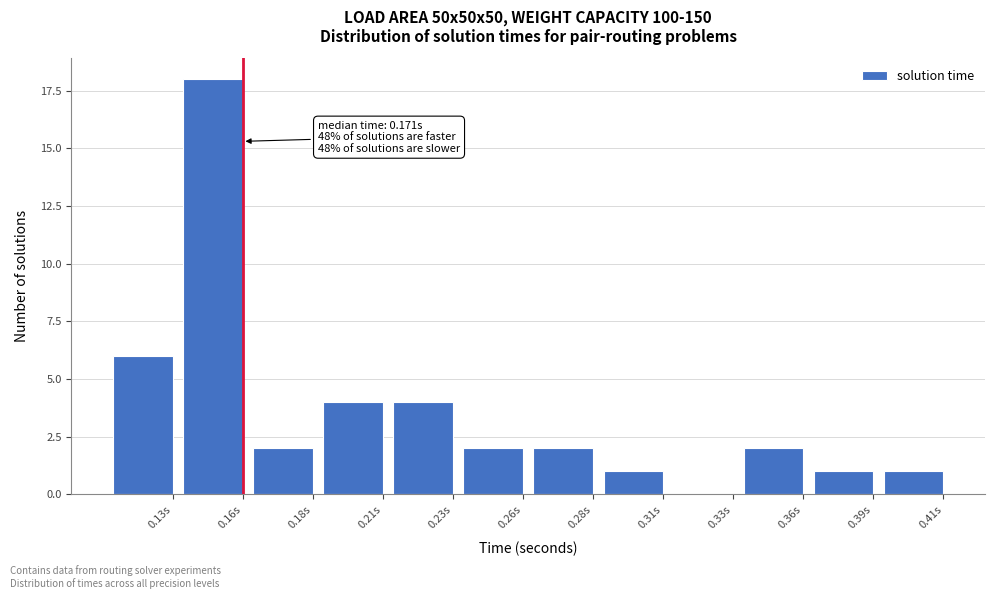

Reading left to right, extract all data points from this chart.

0.13s=6	0.16s=18	0.18s=2	0.21s=4	0.23s=4	0.26s=2	0.28s=2	0.31s=1	0.33s=0	0.36s=2	0.39s=1	0.41s=1